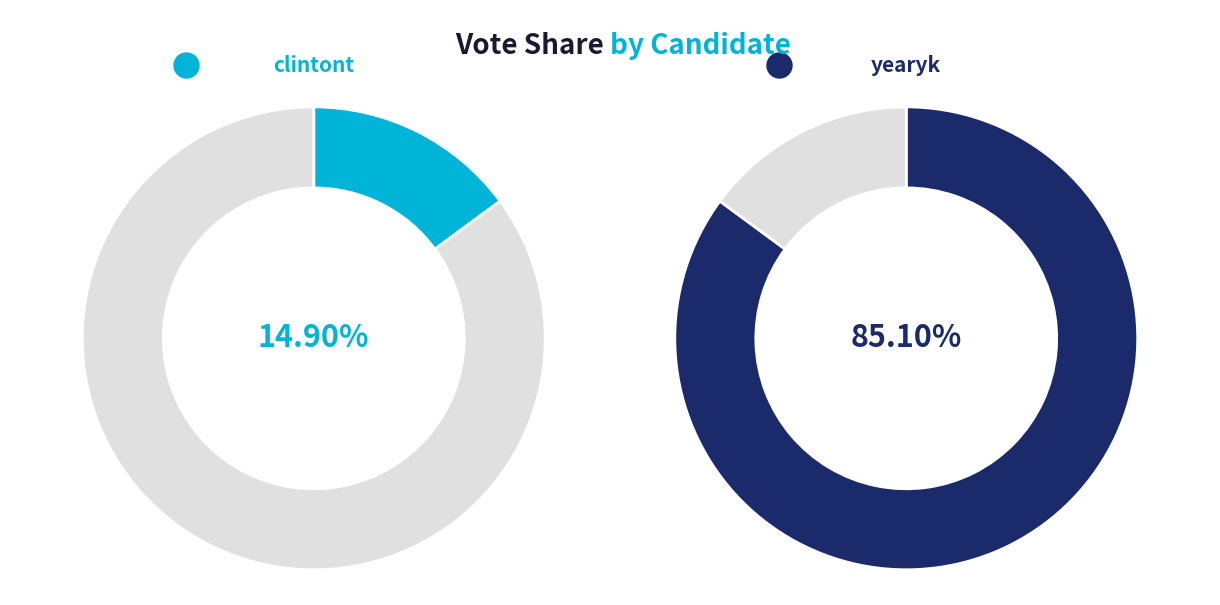

True or false: clintont accounts for 9% of the total.

False